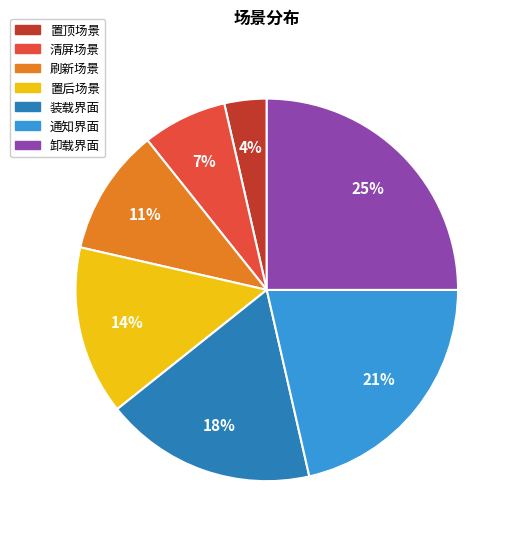

To the nearest percent, what is the difference between the largest and smallest slice percentages?

21%